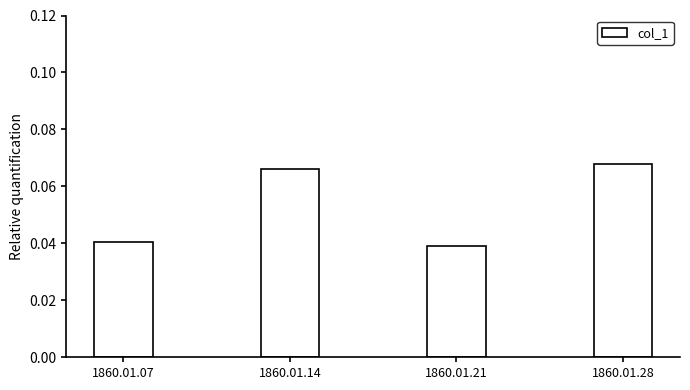

The value at 1860.01.21 is 0.1. True or false?

False